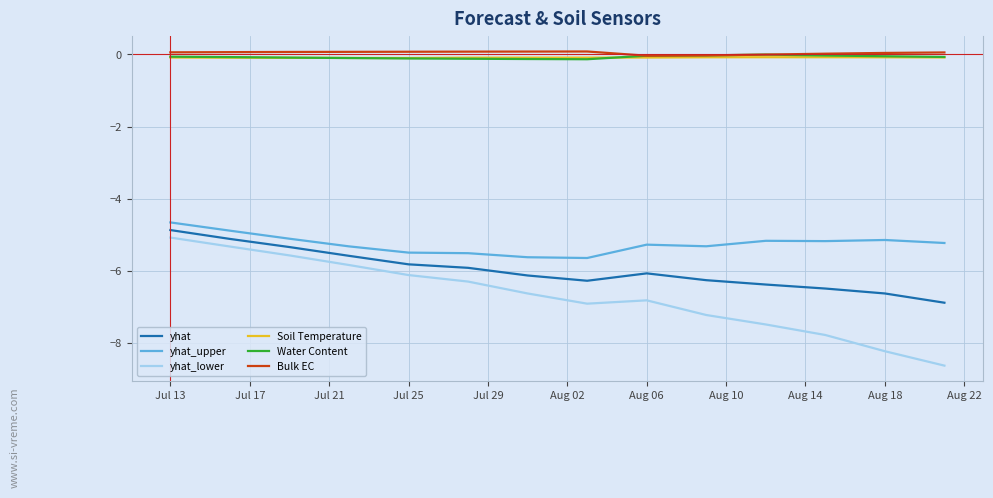

True or false: yhat and yhat_lower intersect in this chart.

False